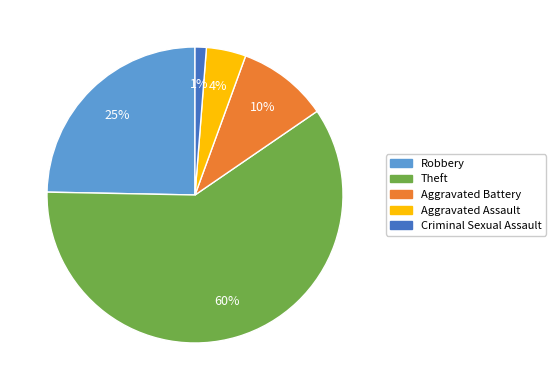

To the nearest percent, what is the difference between the largest and smallest slice percentages?

59%